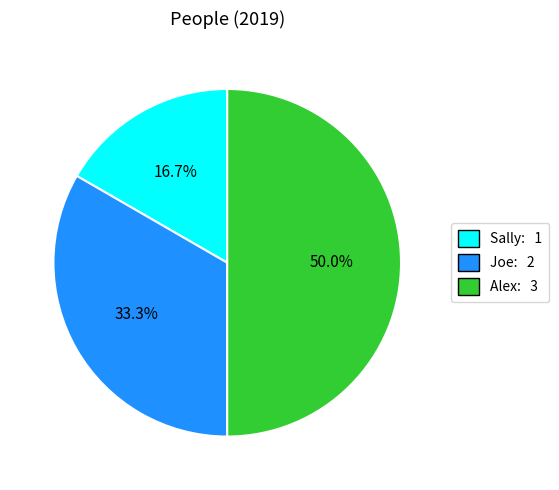

To the nearest percent, what is the average slice percentage?

33%